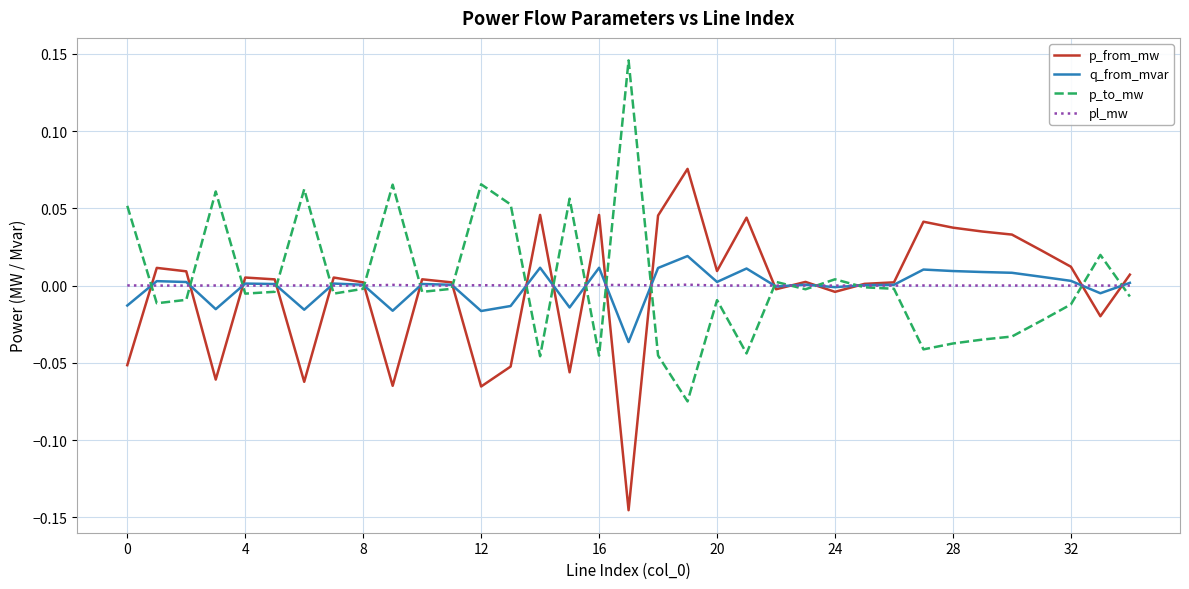

Reading left to right, extract all data points from this chart.

p_from_mw: -0.1	0.0	0.0	-0.1	0.0	0.0	-0.1	0.0	0.0	-0.1	0.0	0.0	-0.1	-0.1	0.0	-0.1	0.0	-0.1	0.0	0.1	0.0	0.0	-0.0	0.0	-0.0	0.0	0.0	0.0	0.0	0.0	0.0	0.0	0.0	-0.0	0.0
q_from_mvar: -0.0	0.0	0.0	-0.0	0.0	0.0	-0.0	0.0	0.0	-0.0	0.0	0.0	-0.0	-0.0	0.0	-0.0	0.0	-0.0	0.0	0.0	0.0	0.0	-0.0	0.0	-0.0	0.0	0.0	0.0	0.0	0.0	0.0	0.0	0.0	-0.0	0.0
p_to_mw: 0.1	-0.0	-0.0	0.1	-0.0	-0.0	0.1	-0.0	-0.0	0.1	-0.0	-0.0	0.1	0.1	-0.0	0.1	-0.0	0.1	-0.0	-0.1	-0.0	-0.0	0.0	-0.0	0.0	-0.0	-0.0	-0.0	-0.0	-0.0	-0.0	-0.0	-0.0	0.0	-0.0
pl_mw: 0.0	0.0	0.0	0.0	0.0	0.0	0.0	0.0	0.0	0.0	0.0	0.0	0.0	0.0	0.0	0.0	0.0	0.0	0.0	0.0	0.0	0.0	0.0	0.0	0.0	0.0	0.0	0.0	0.0	0.0	0.0	0.0	0.0	0.0	0.0